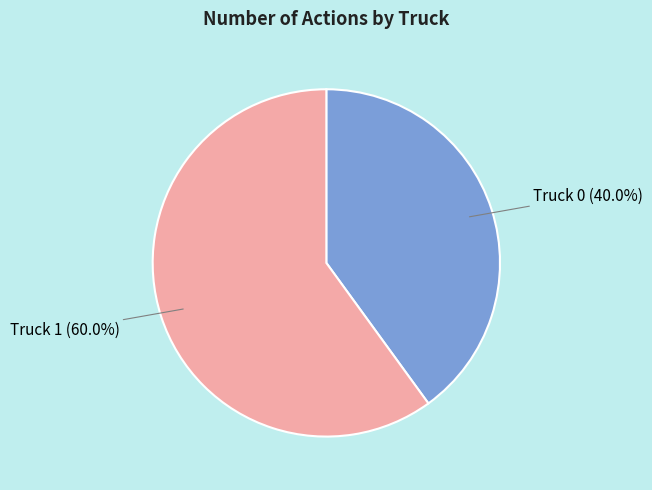

To the nearest percent, what percentage of the pie is Truck 0?

40%